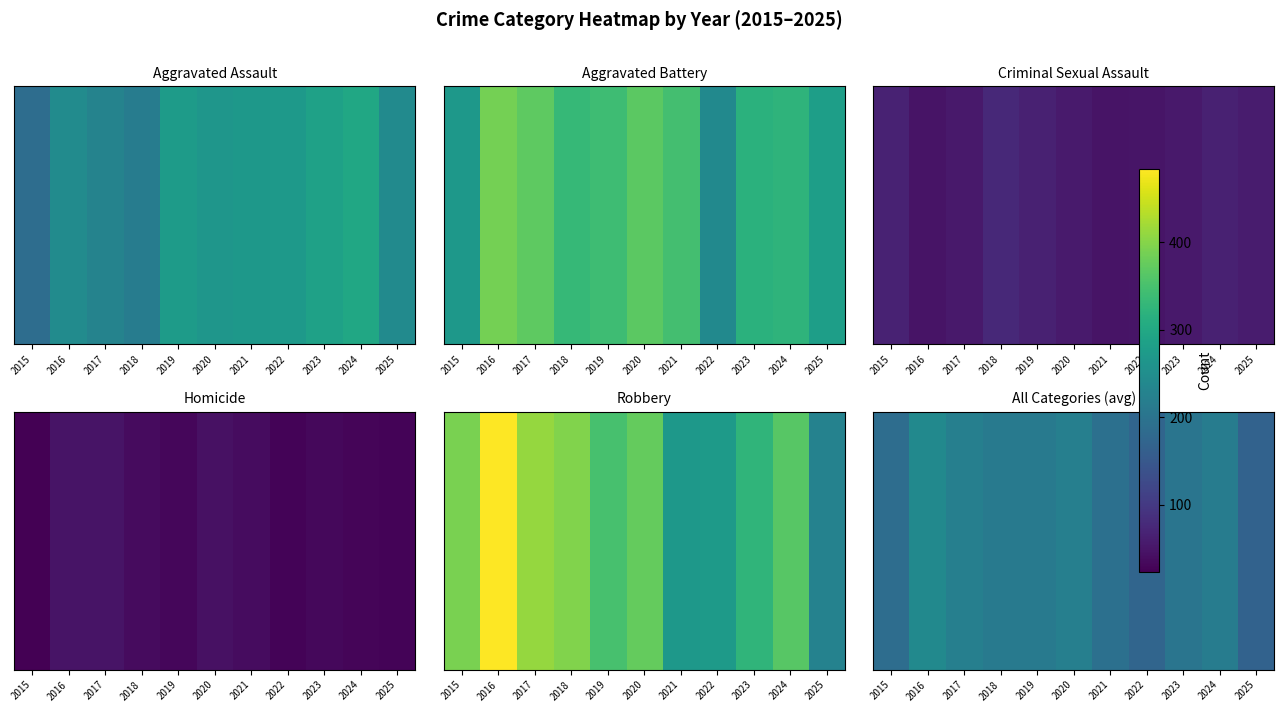

Count the number of values greater than 211.

6